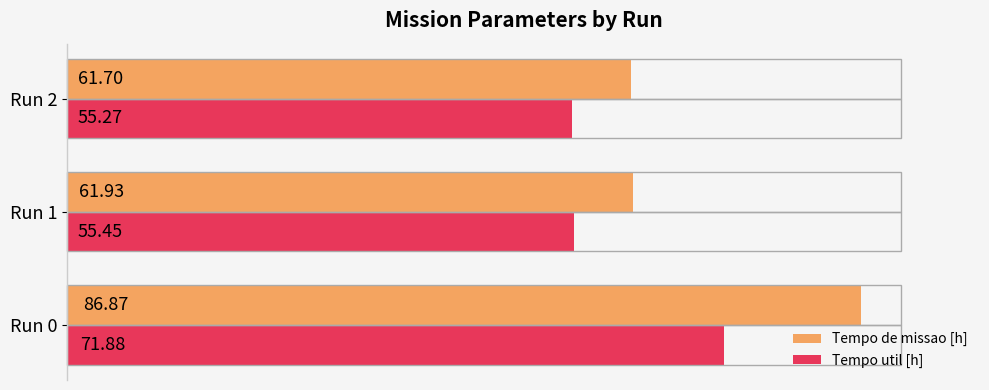

What is the sum of the Tempo util [h] values at Run 0 and Run 1?

127.3